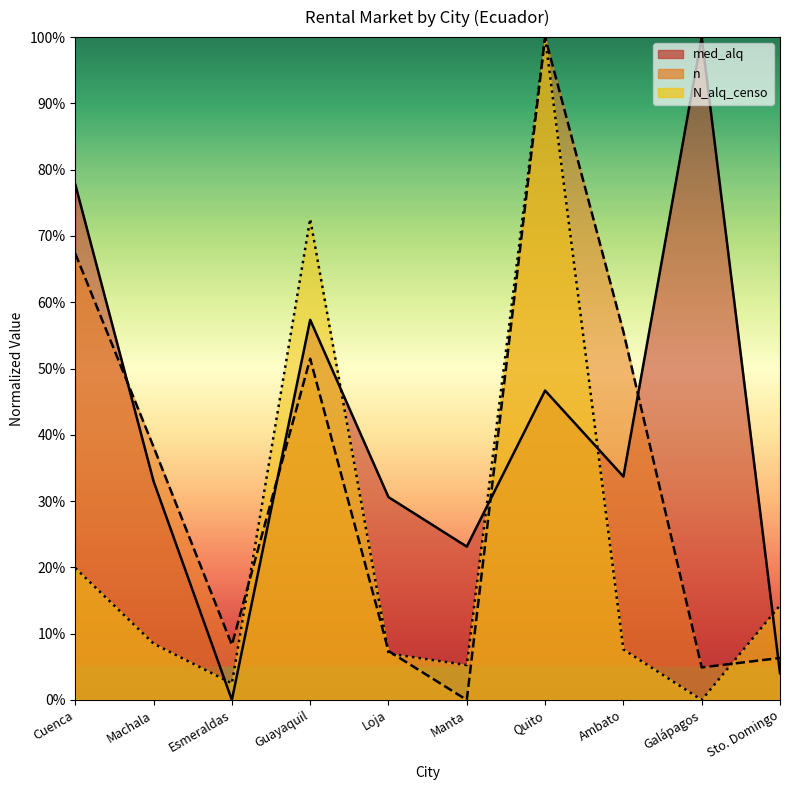

Between which two adjacent categories do med_alq and N_alq_censo first intersect?

Machala and Esmeraldas